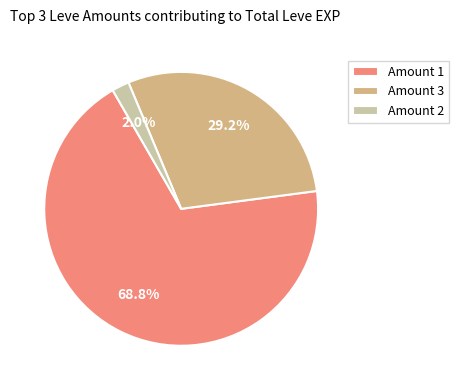

Between Amount 2 and Amount 1, which is larger?

Amount 1